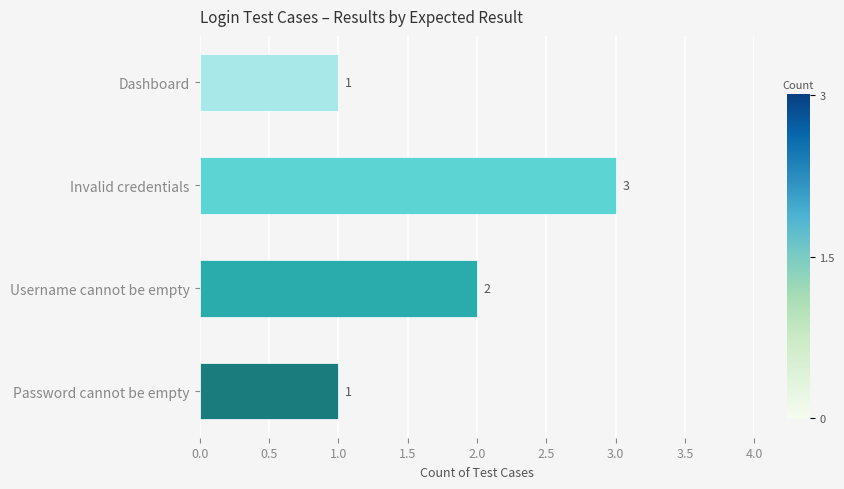

Approximately how many times larger is the value at Invalid credentials compared to Dashboard?

3.0